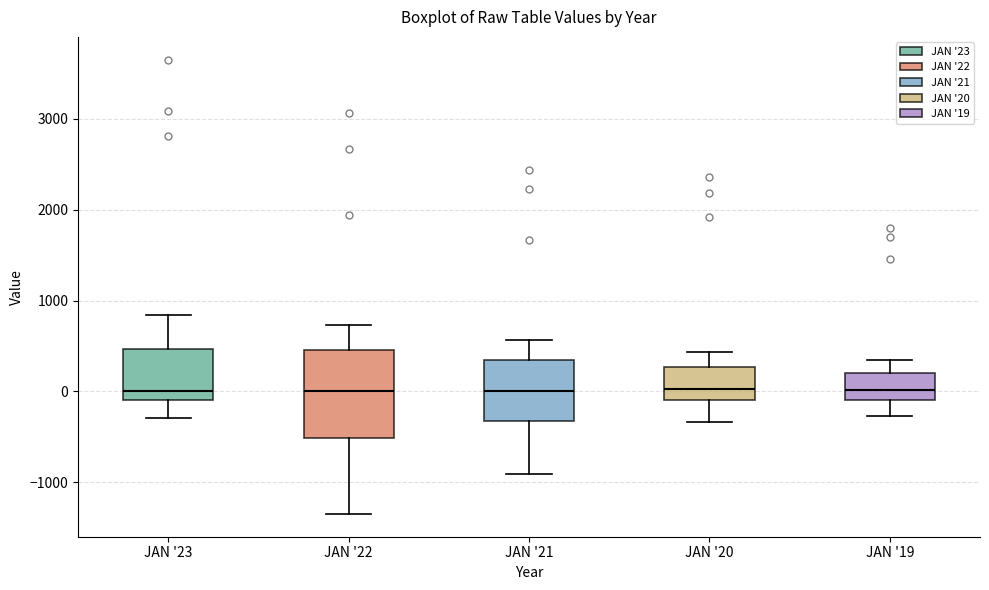

Where is the lower edge of the box for JAN '22 on the y-axis? The values are not printed on the chart, so give them approximately, as read against the axis.

-500